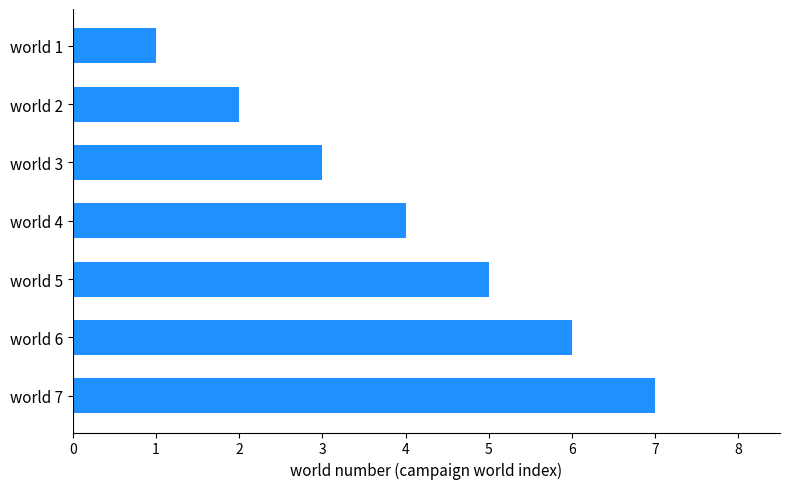

What is the ratio of the value at world 7 to the value at world 2?

3.5